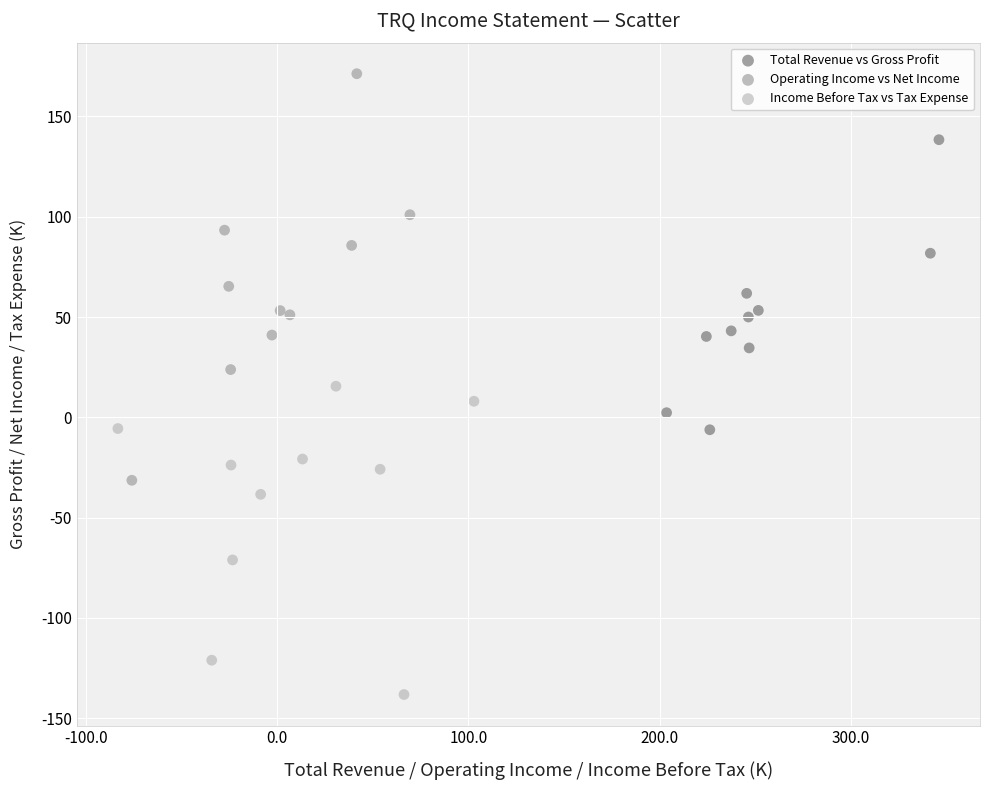

Which series has the largest Y range (max minus min)?

Operating Income vs Net Income